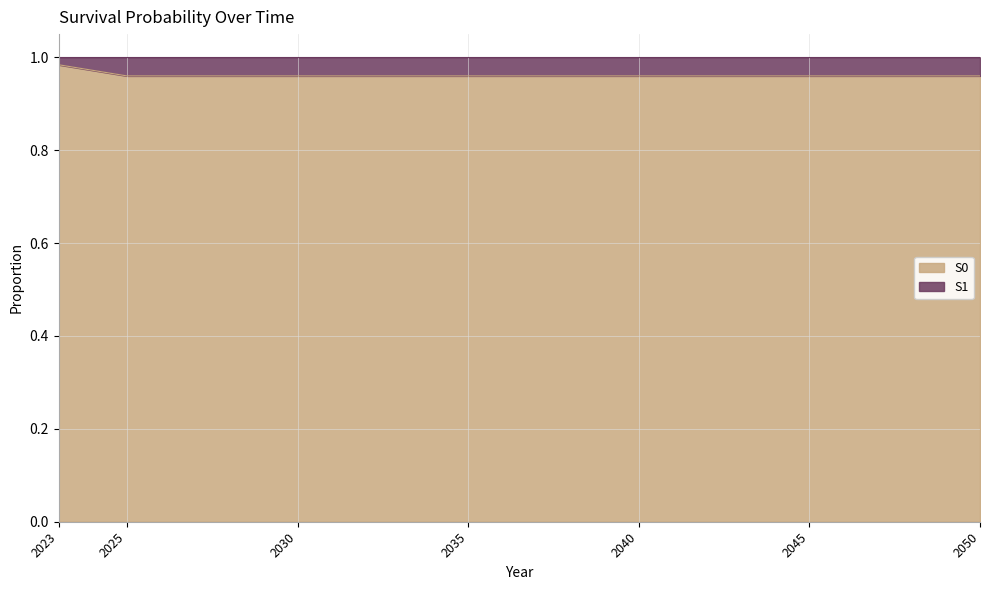

How many lines are shown in the chart?

2